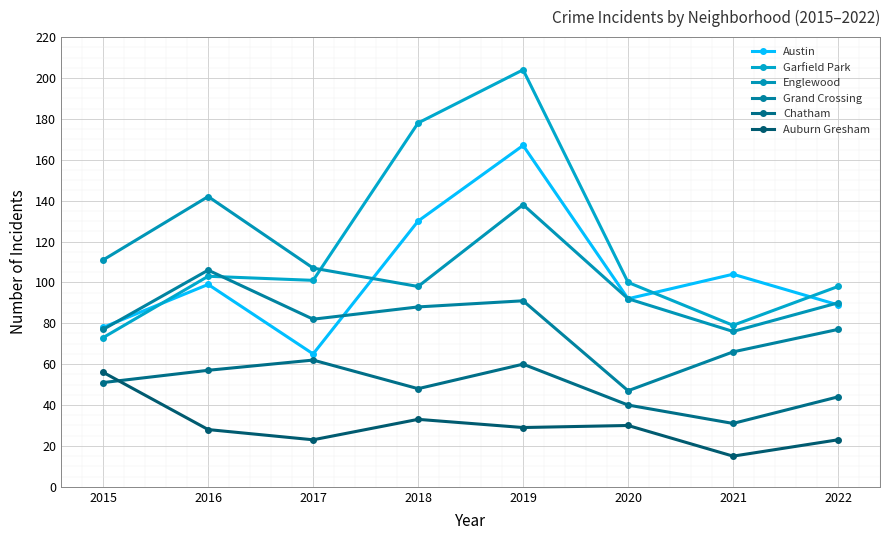

True or false: Austin has more than 2 points higher than both neighbors.

True